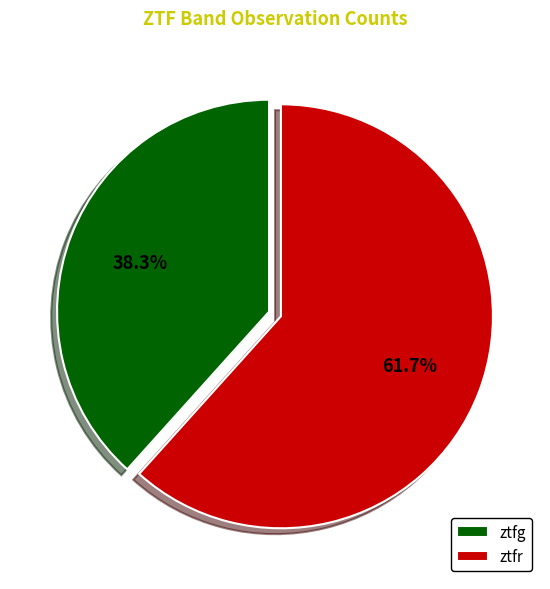

Is the sum of ztfr and ztfg greater than half?

Yes